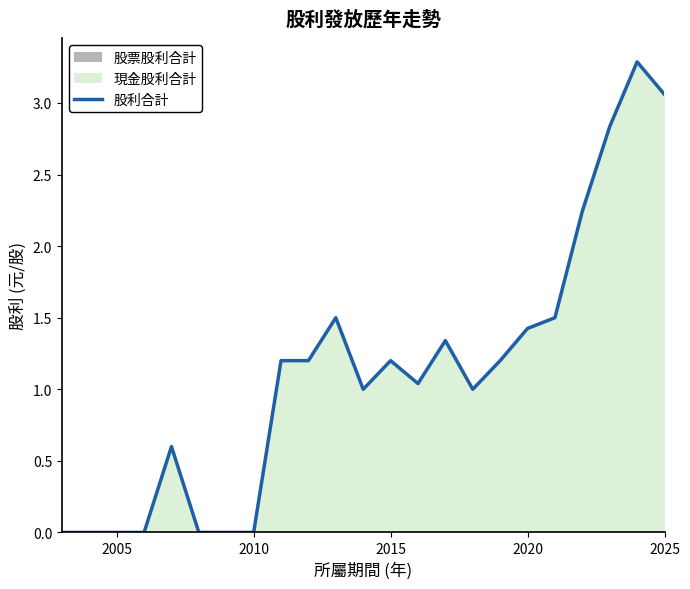

How many points are lower than both their immediate neighbors (excluding endpoints)?

3